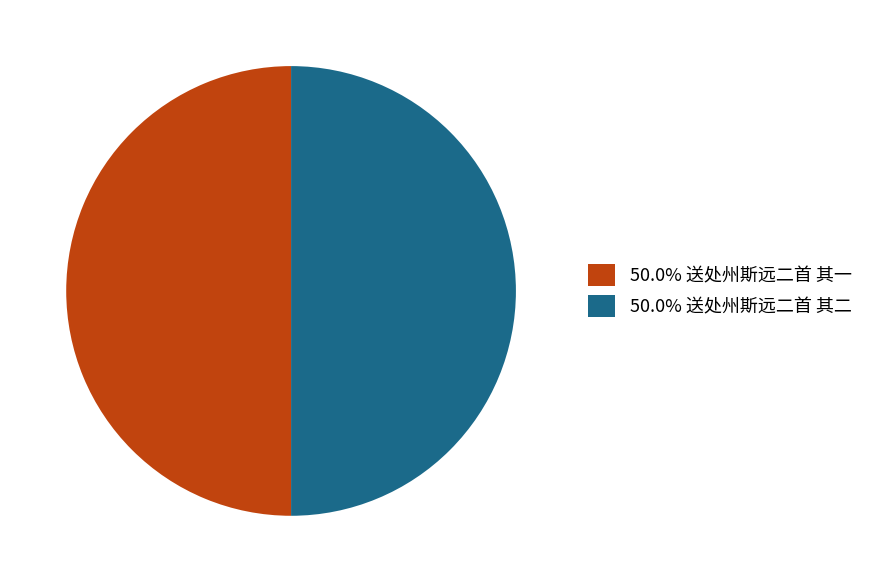

What is the ratio of the value at 50.0% 送处州斯远二首 其一 to the value at 50.0% 送处州斯远二首 其二?

1.0